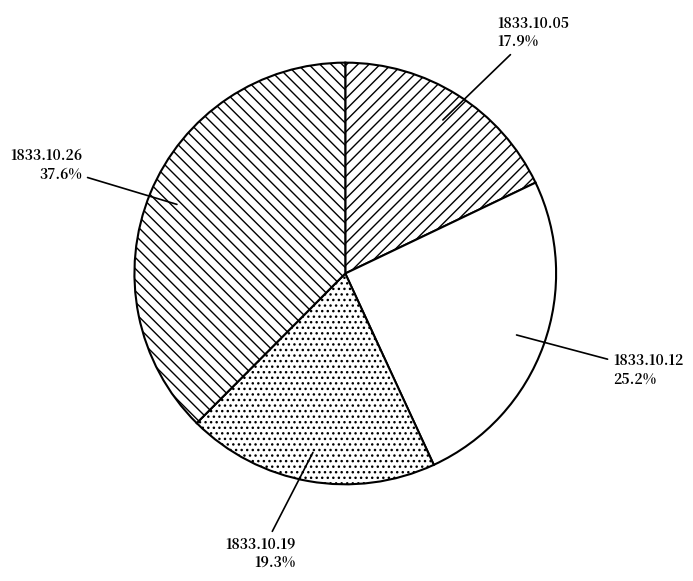

How many segments does this pie chart have?

4